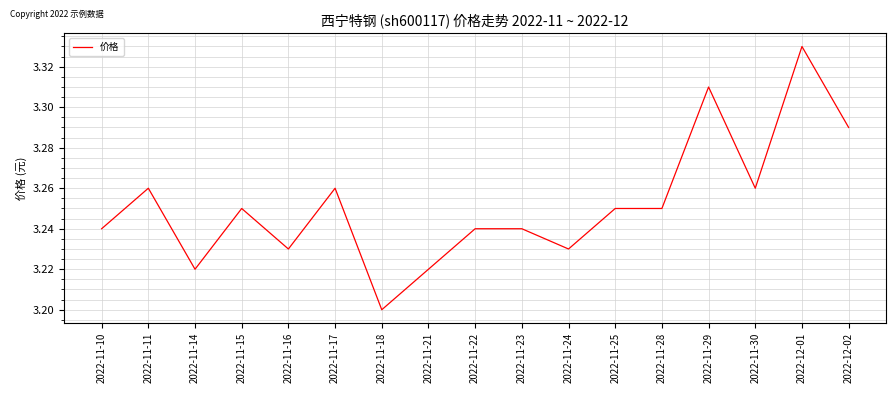

What position from the left is 2022-12-02?

17